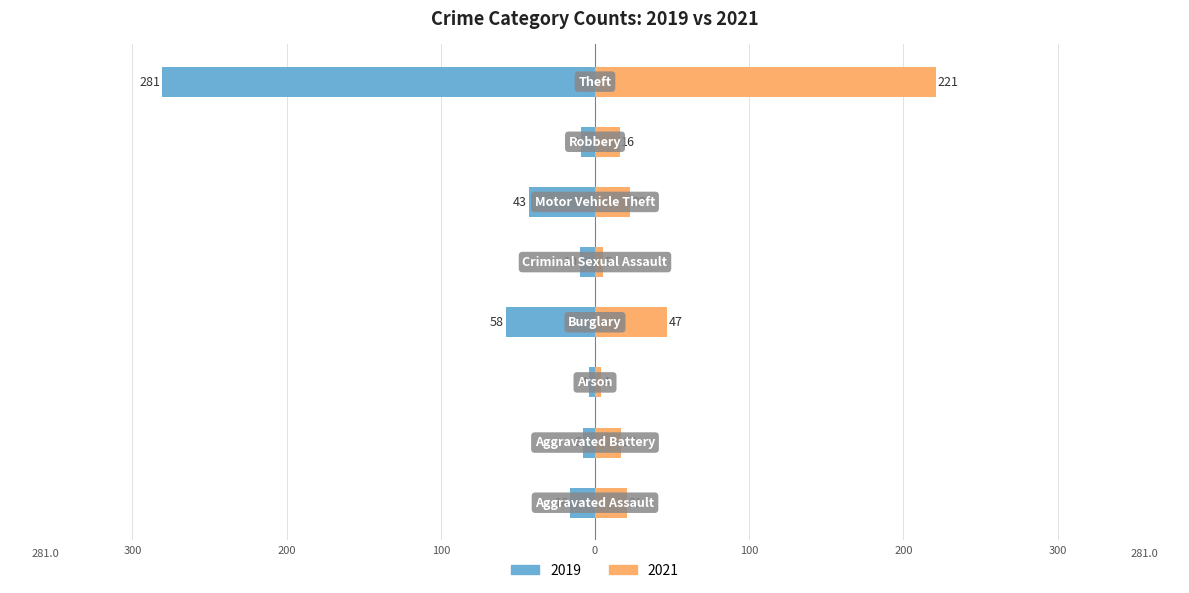

What is the label of the 4th bar from the left?

Burglary